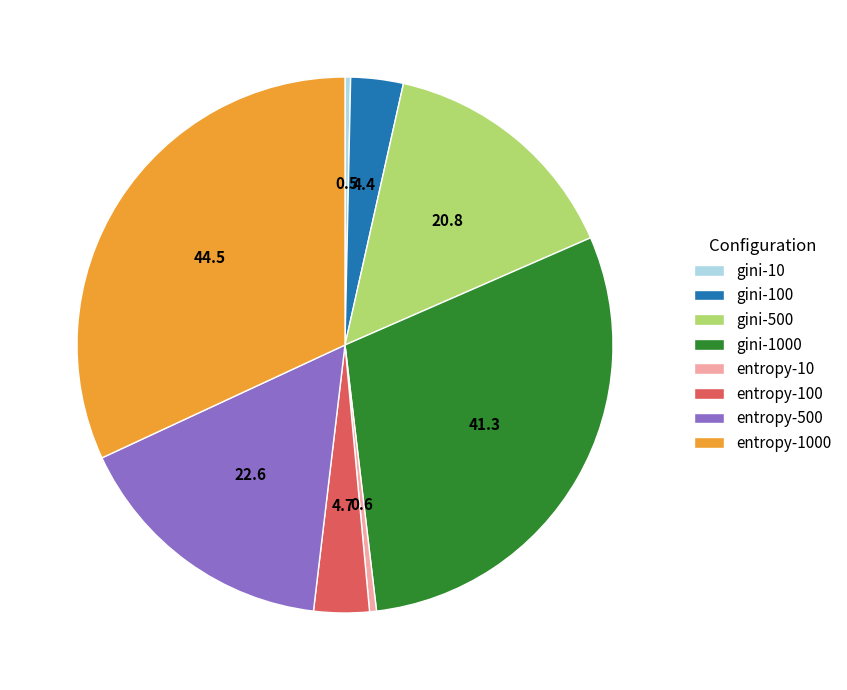

Which slice is the largest?

entropy-1000